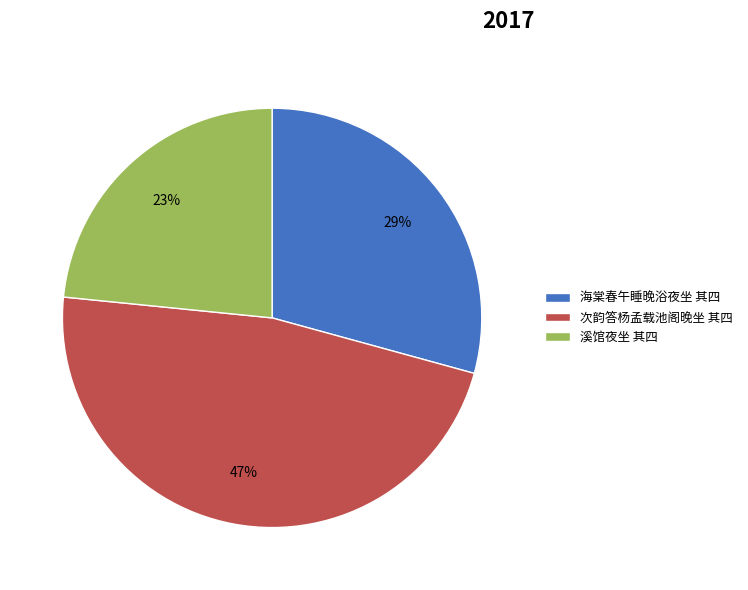

Is there any slice that represents more than half of the pie?

No